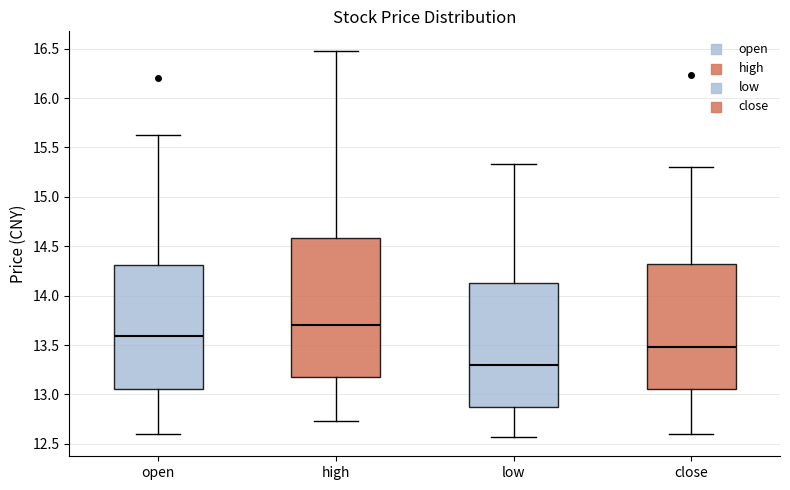

Reading left to right, transcribe this box plot: for each box, give where its median line is, the range the box spans, and where its two whiskers end, as read against the y-axis. The values are not printed on the chart, so give them approximately, as read against the axis.

open: median 13.60, box 13.05 to 14.30, whiskers 12.60 to 15.65
high: median 13.70, box 13.20 to 14.60, whiskers 12.75 to 16.50
low: median 13.30, box 12.85 to 14.15, whiskers 12.55 to 15.35
close: median 13.50, box 13.05 to 14.35, whiskers 12.60 to 15.30